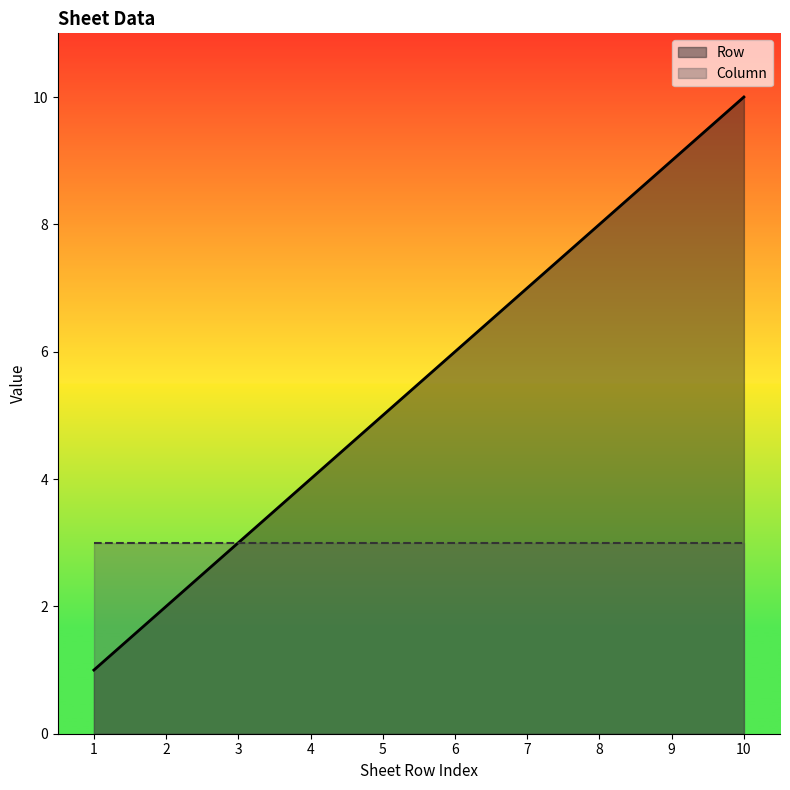

What is the difference between the maximum and minimum values?

9